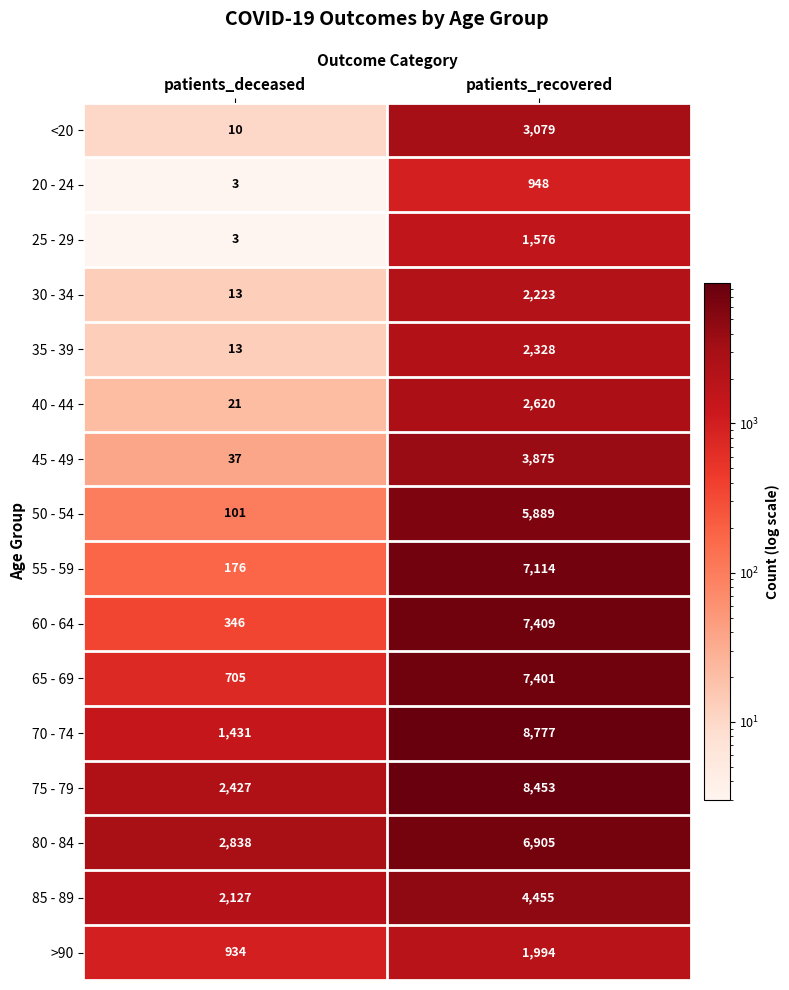

What value does the 65 - 69 series have at patients_deceased?

705